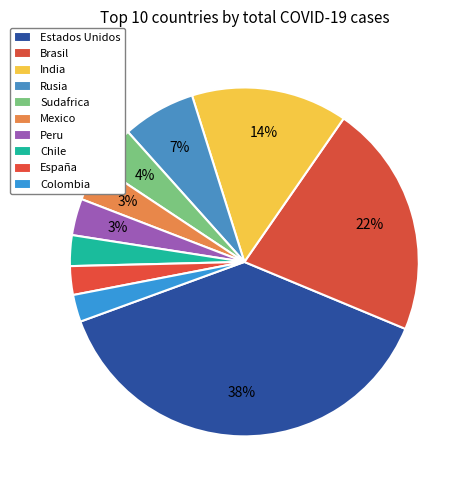

Is it true that Brasil is 36% of the pie?

False